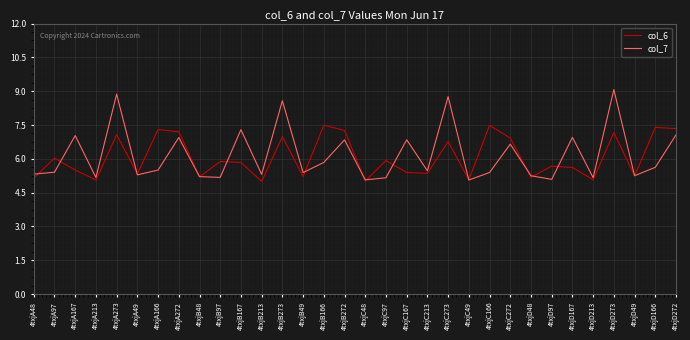

What position from the left is 4txjC166?

23